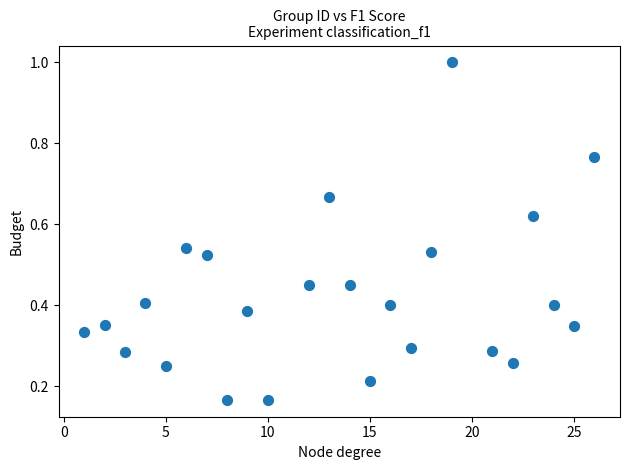

What is the range of X values (max minus min)?

25.0